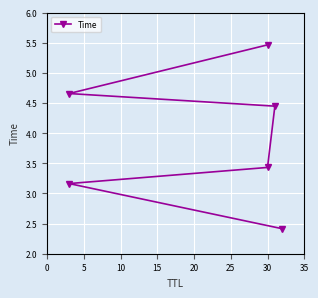

Reading left to right, transcribe all the data shown in this chart.

2.4	3.2	3.4	4.4	4.7	5.5